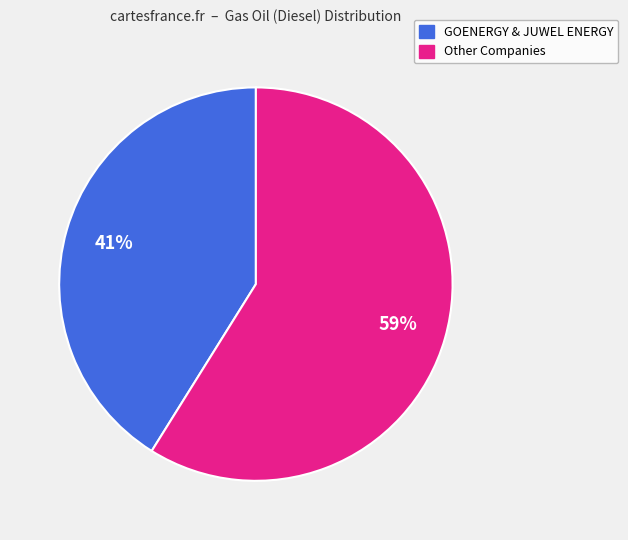

How many slices are in this pie chart?

2